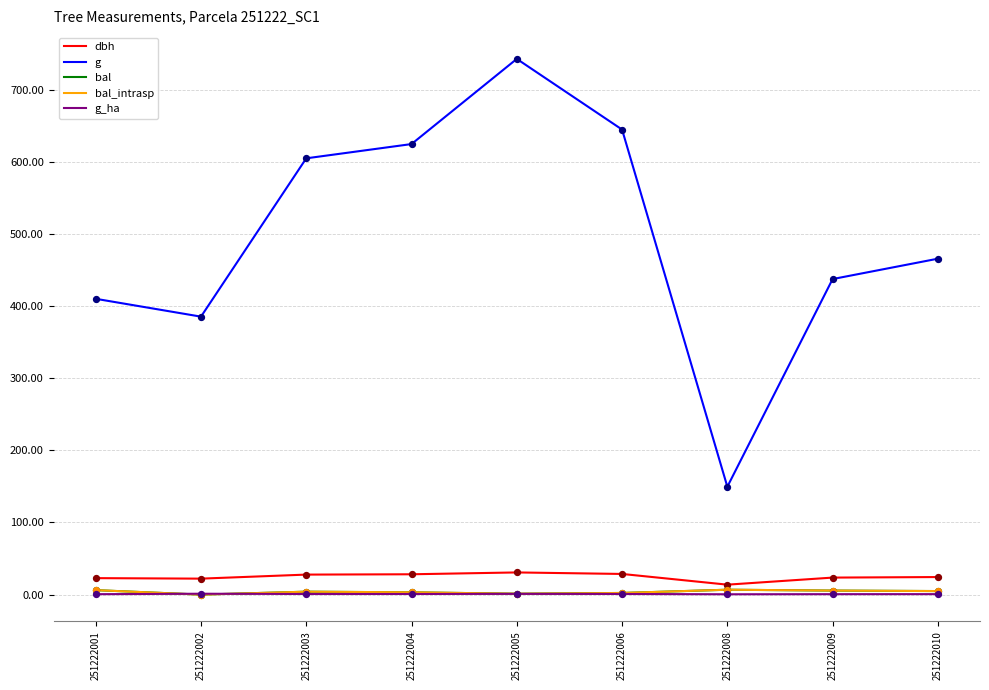

At how many categories does at least one series exceed 20?

9